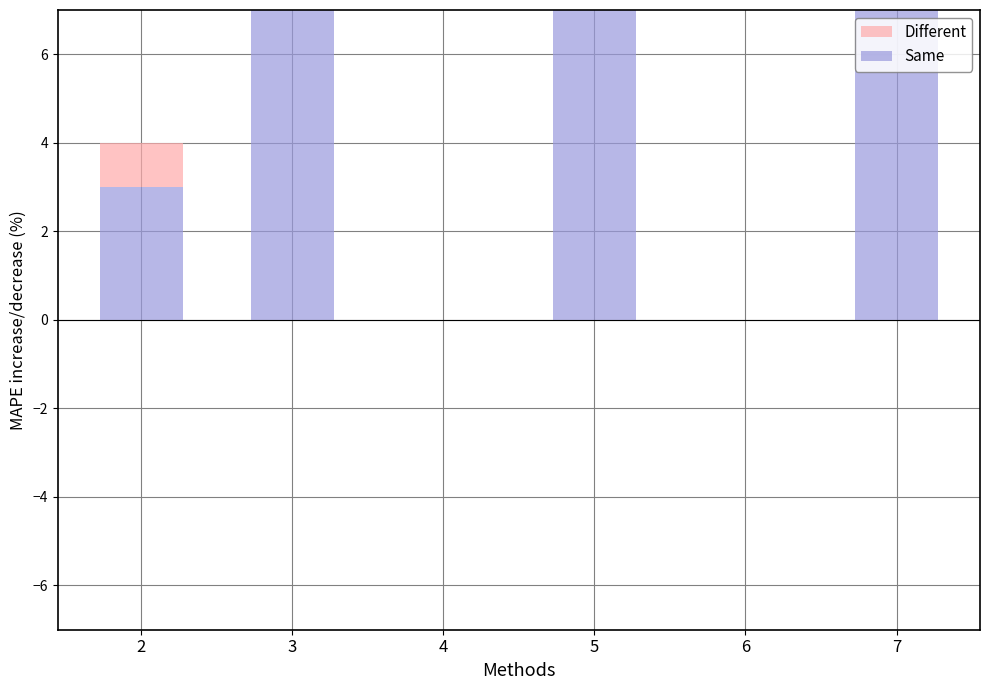

What is the approximate value of Same at 7, to the nearest 10?

10